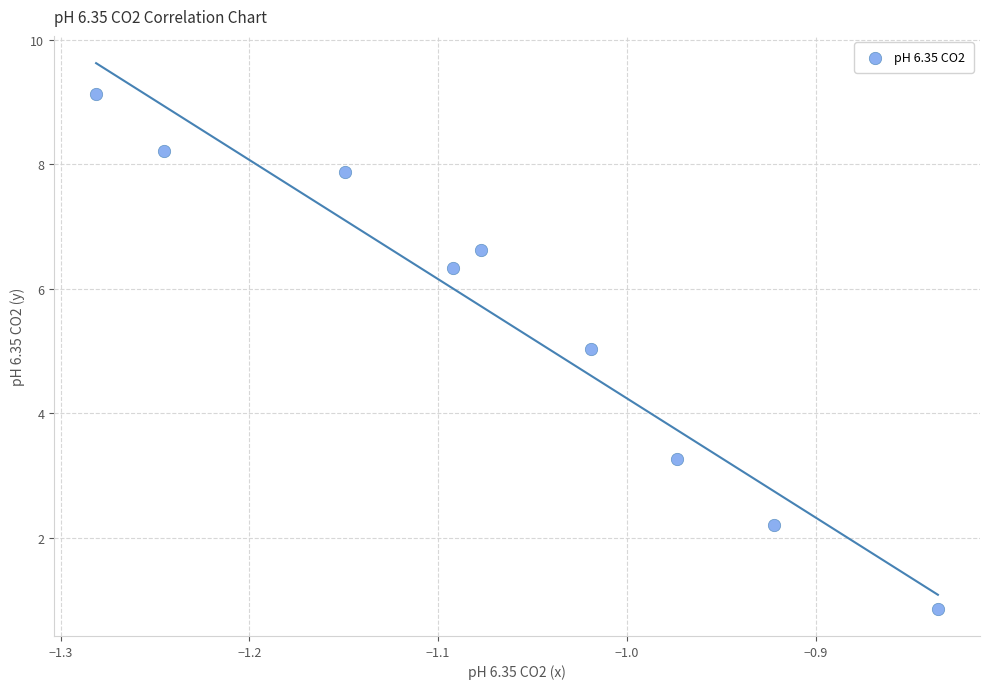

What is the average X value?

-1.1